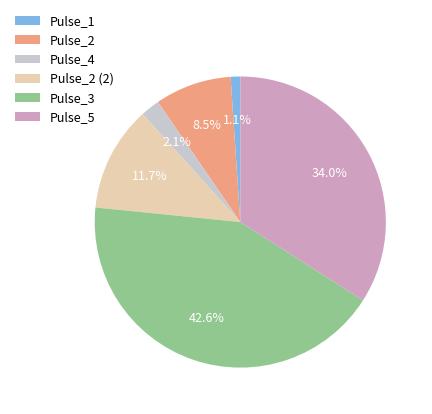

True or false: Pulse_4 accounts for 2% of the total.

True